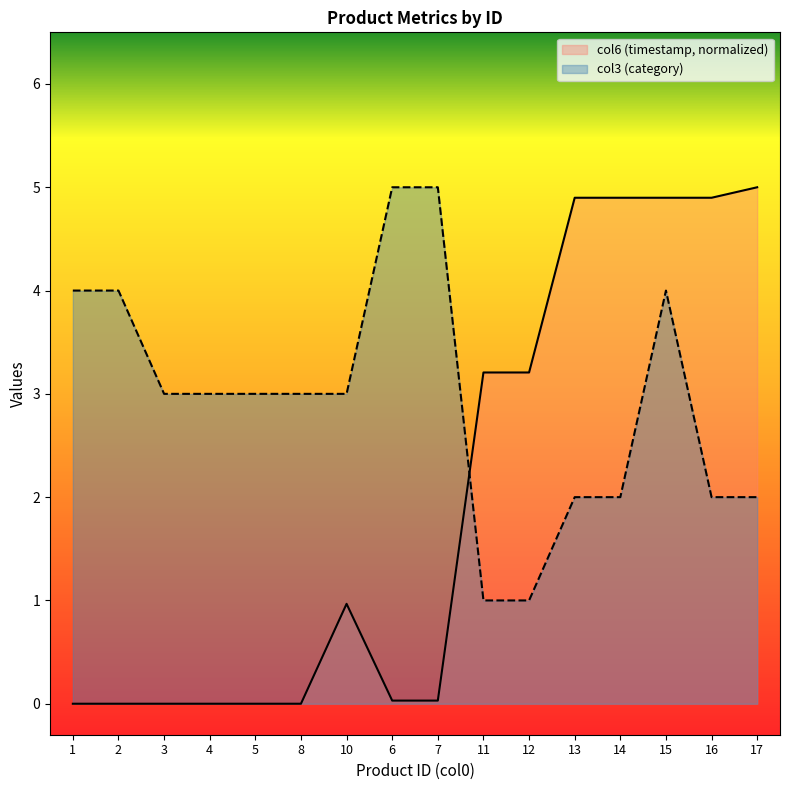

Is the value of col6 (timestamp) at 8 greater than the value of col3 (category) at 4?

No